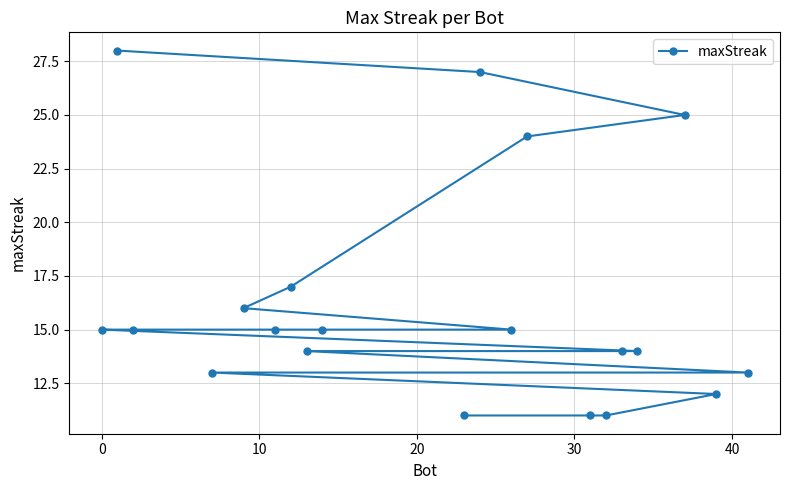

What is the average value?

16